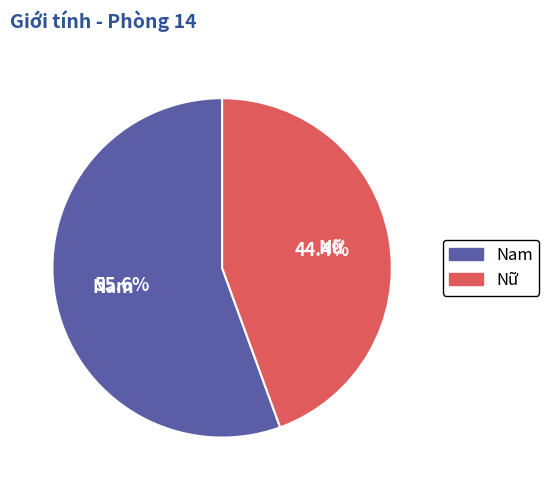

Between Nữ and Nam, which is larger?

Nam